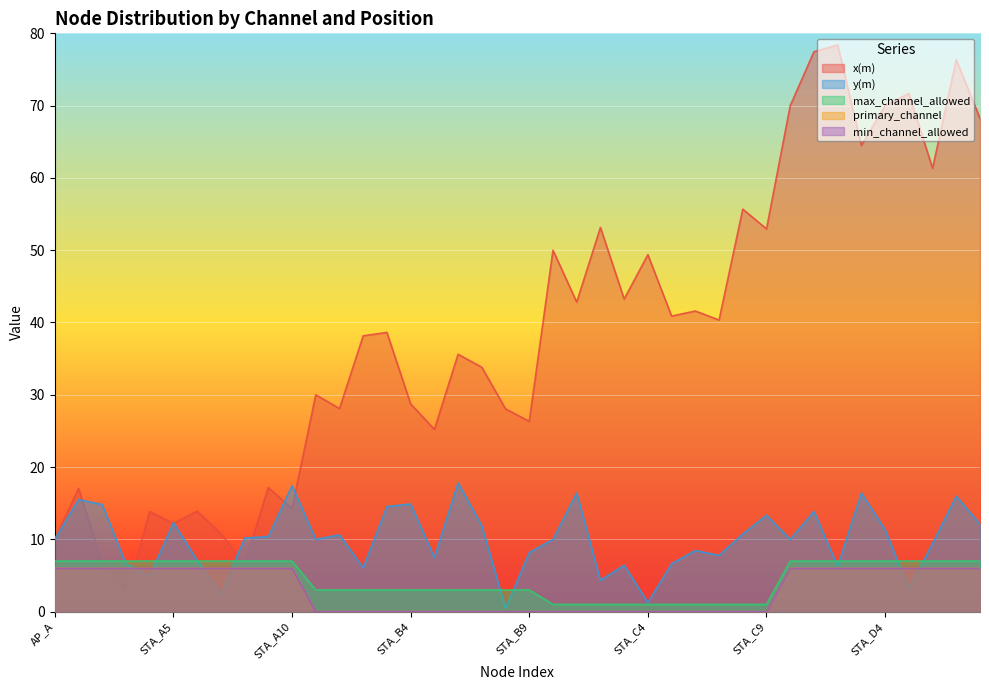

Read the x(m) value at STA_D3.

64.5